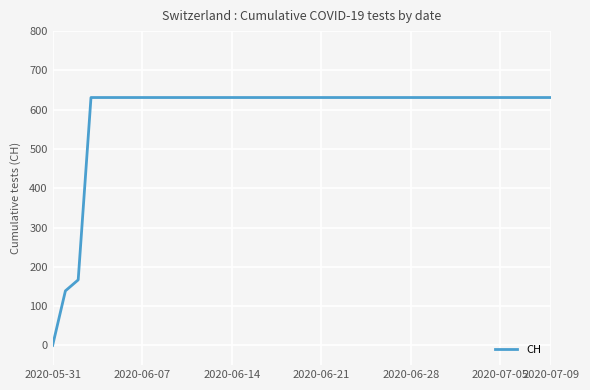

What is the maximum value shown in the chart?

631